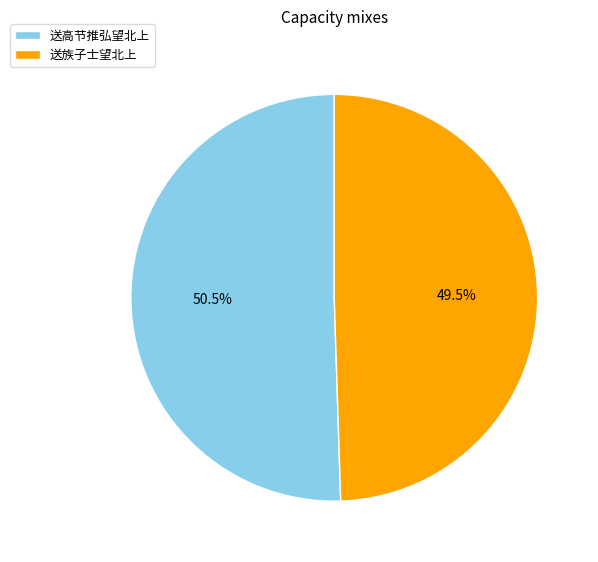

To the nearest percent, what is the combined percentage of 送高节推弘望北上 and 送族子士望北上?

100%